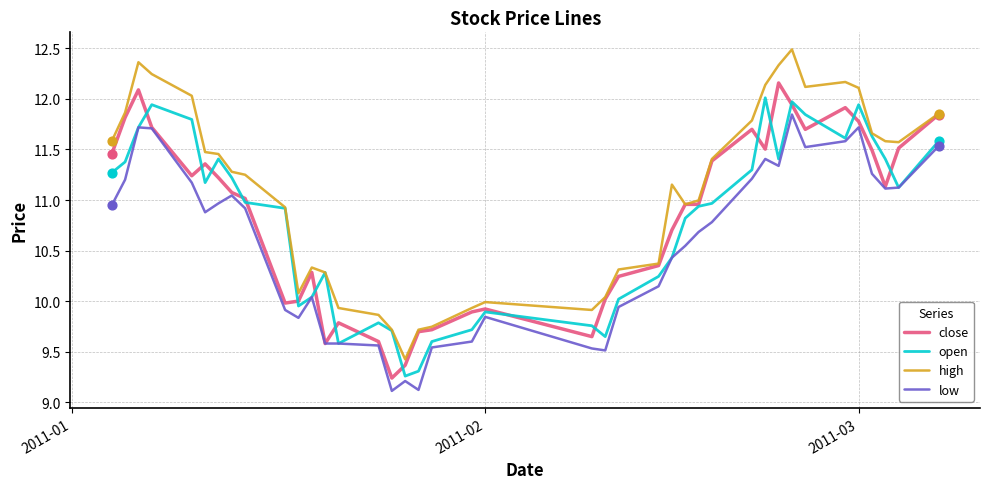

What are all the series names shown in the legend?

close, open, high, low